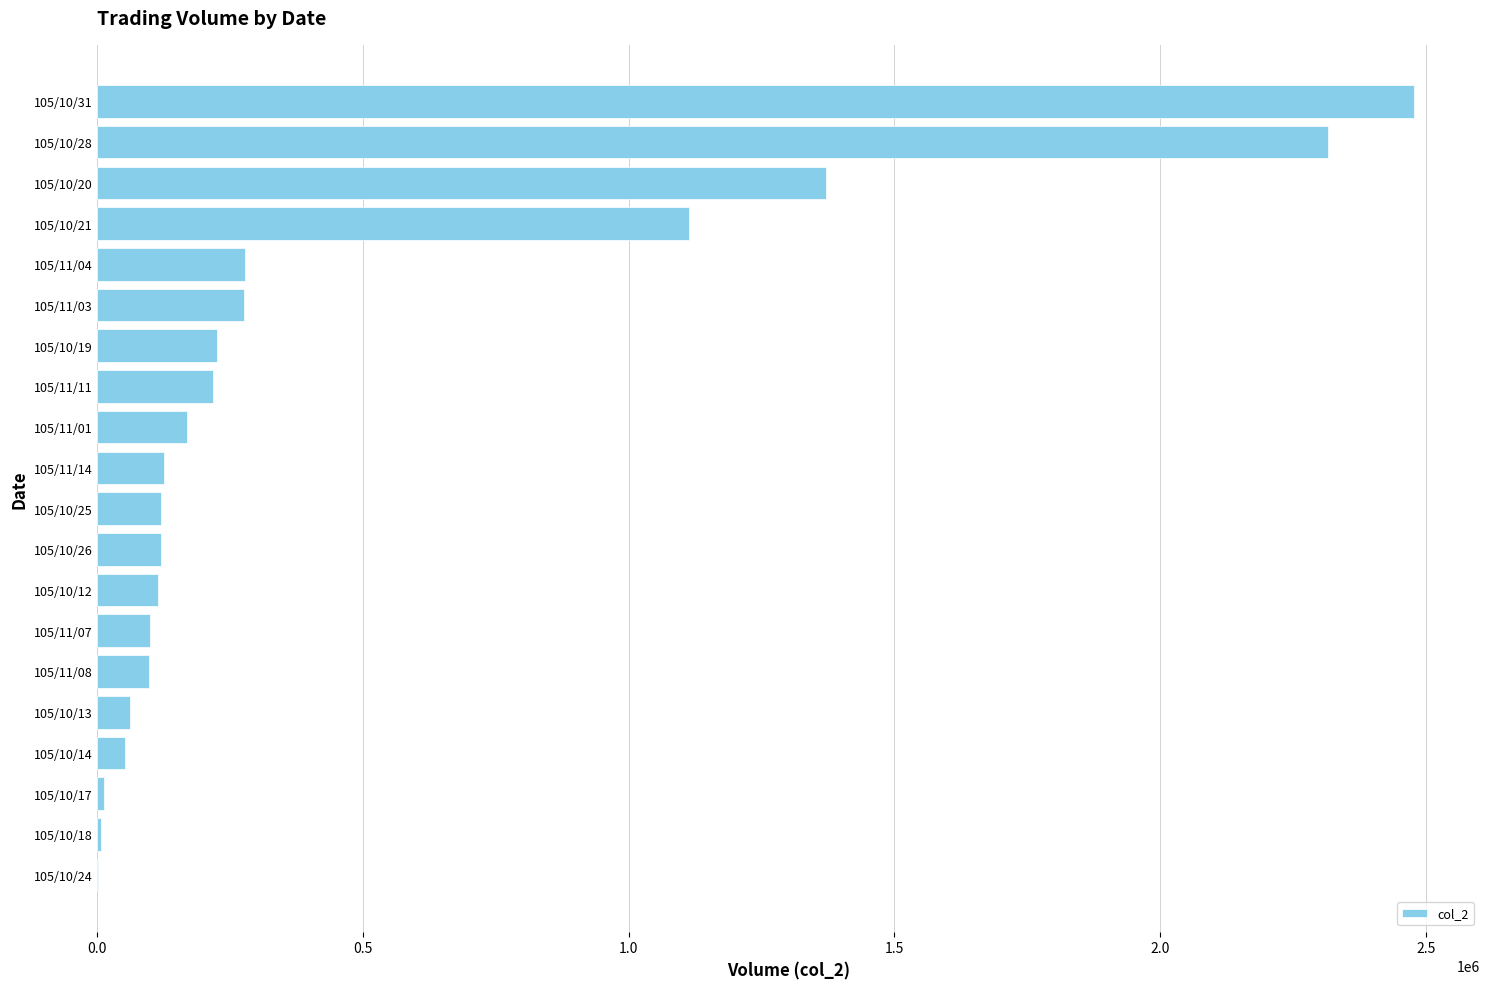

The value at 105/11/04 is 399940. True or false?

False